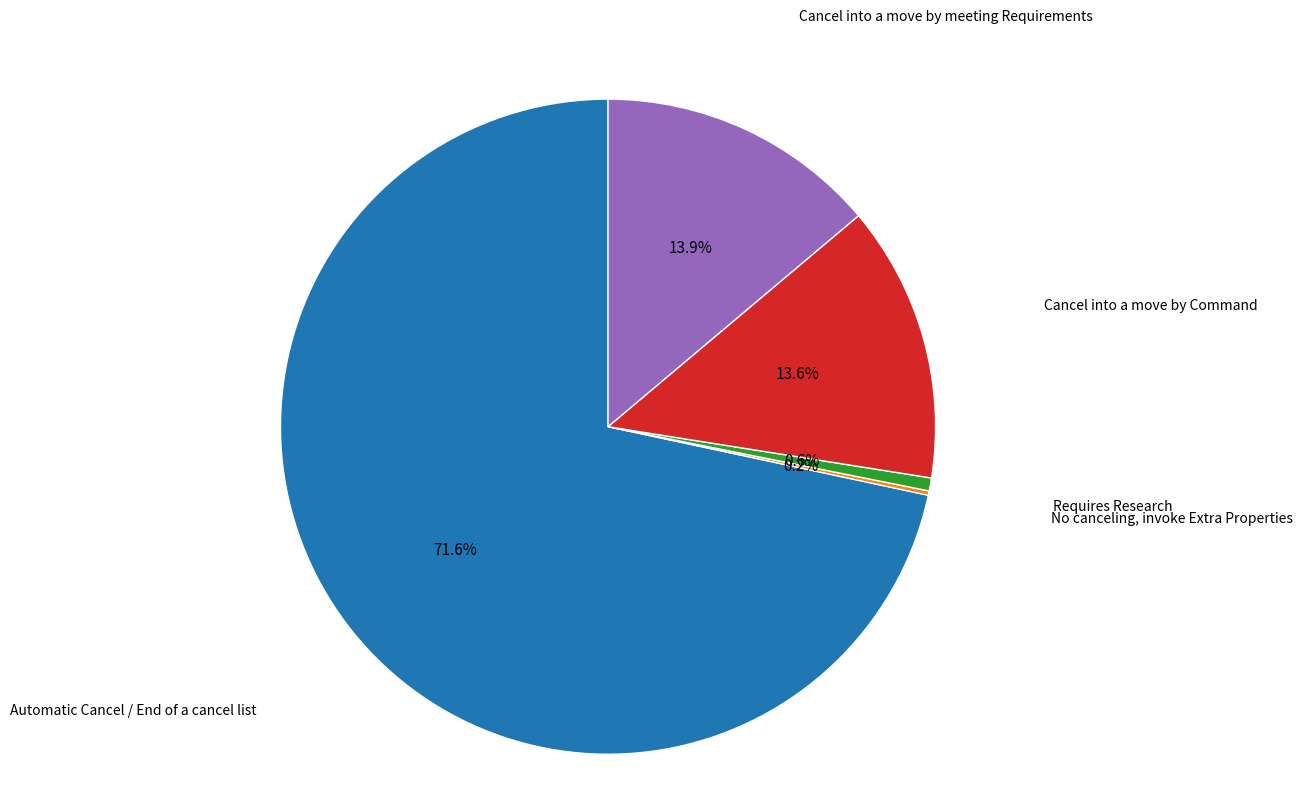

Approximately how many times larger is the value at Automatic Cancel / End of a cancel list compared to Requires Research?

112.0